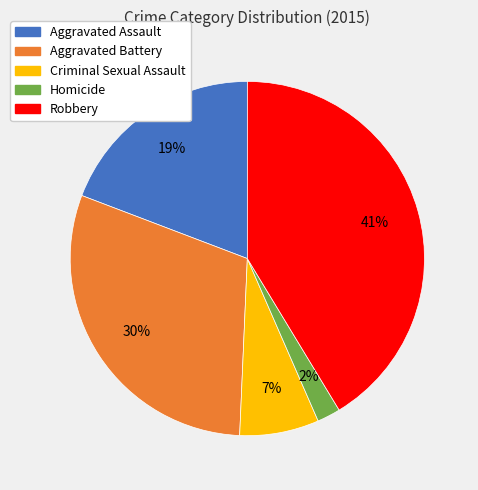

Is Robbery the majority of the pie?

No